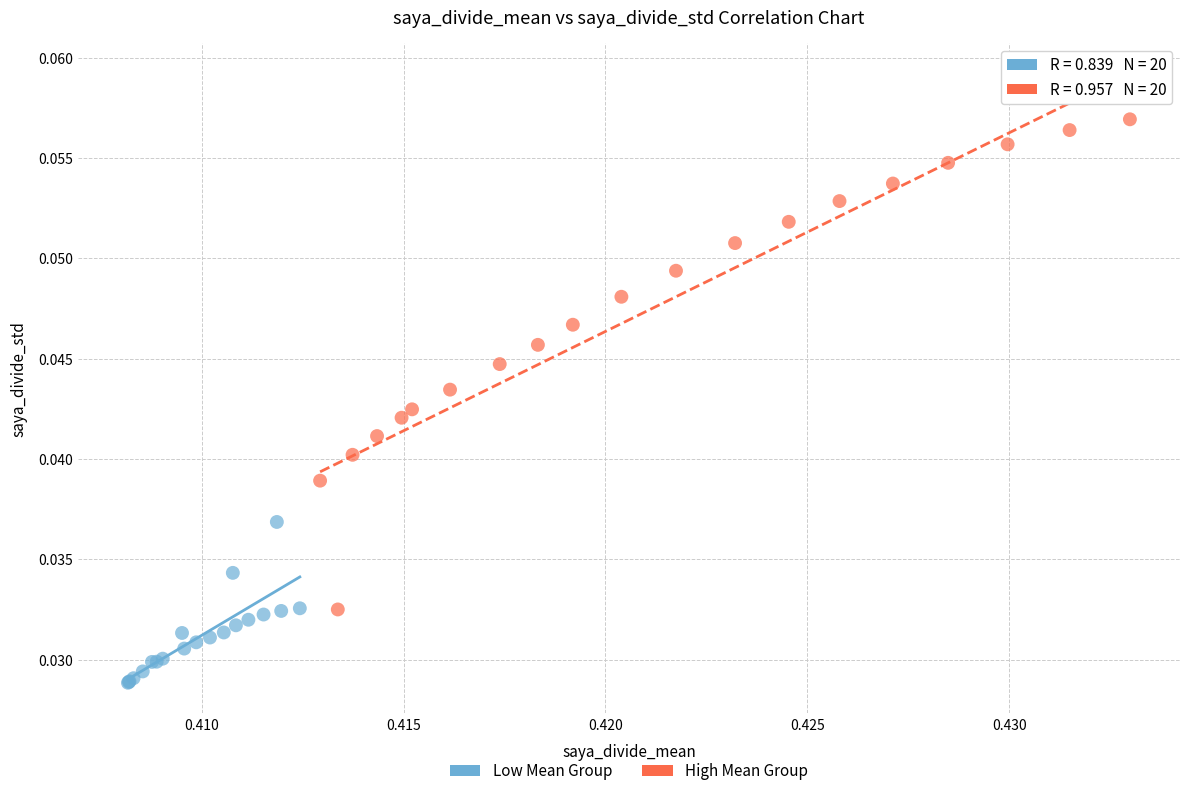

Which series contains the lowest Y value?

Low Mean Group